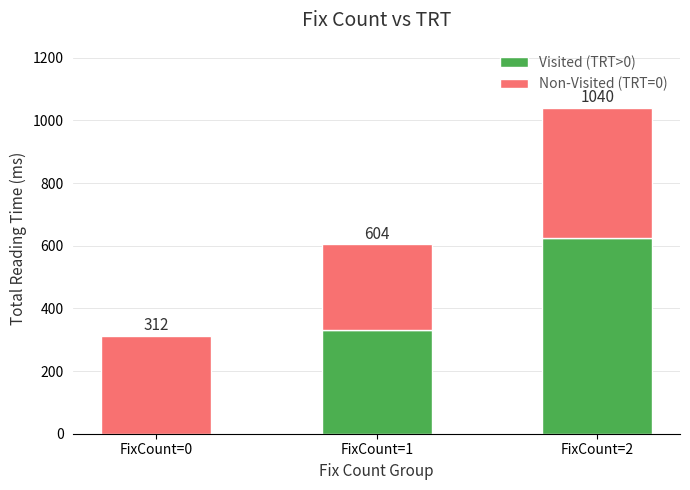

Are the bars horizontal?

No